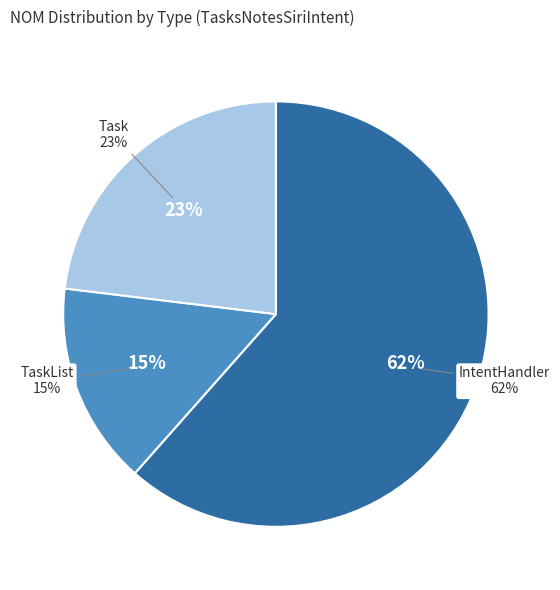

Which category has the biggest portion of the pie?

IntentHandler